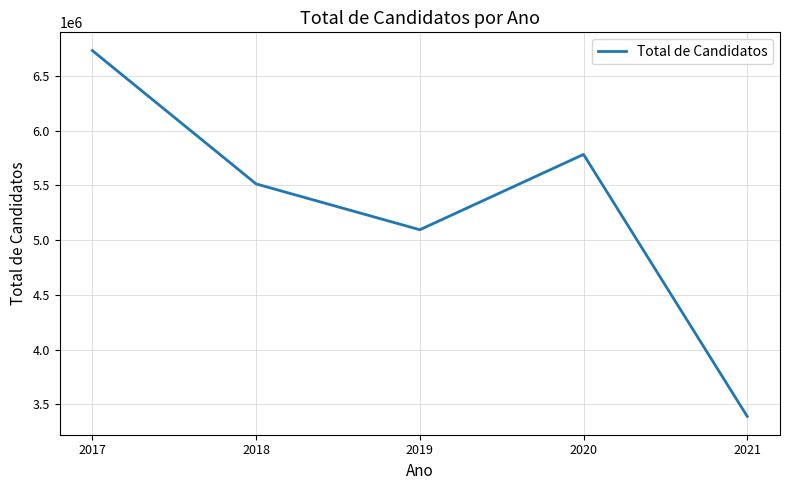

How many distinct data groups are displayed?

1